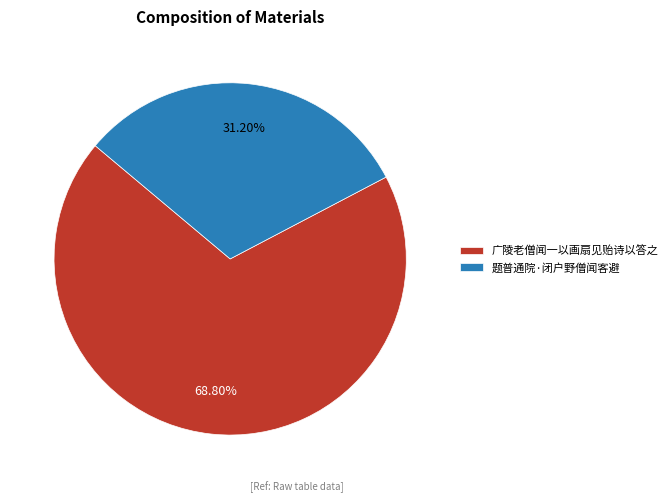

What is the largest slice in the pie chart?

广陵老僧闻一以画扇见贻诗以答之